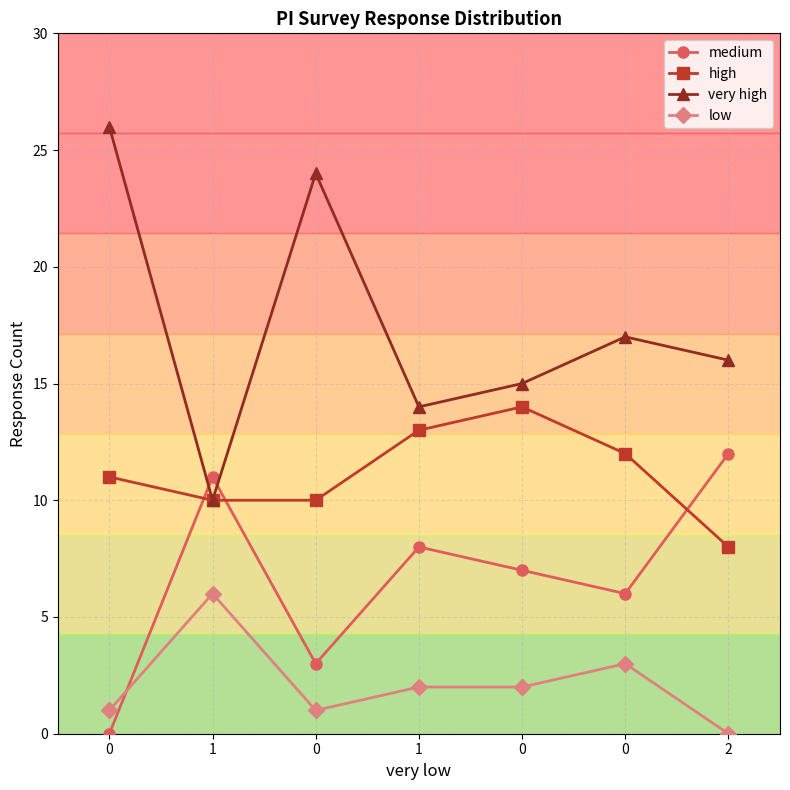

What is the average value of the high series?

11